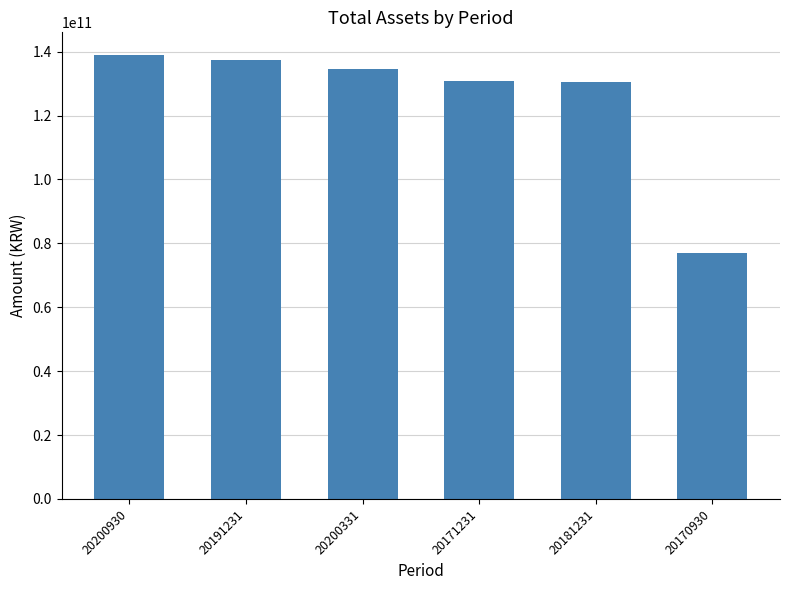

The value at 20191231 is 35459593695. True or false?

False